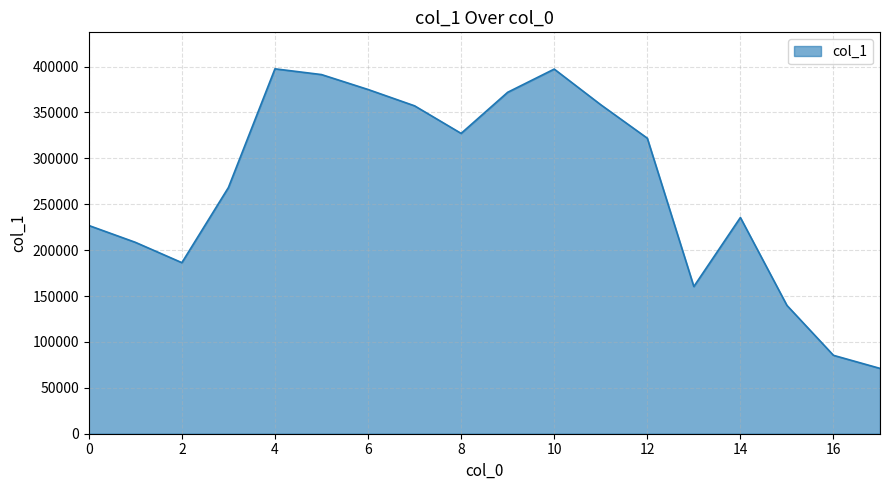

How many lines are shown in the chart?

1